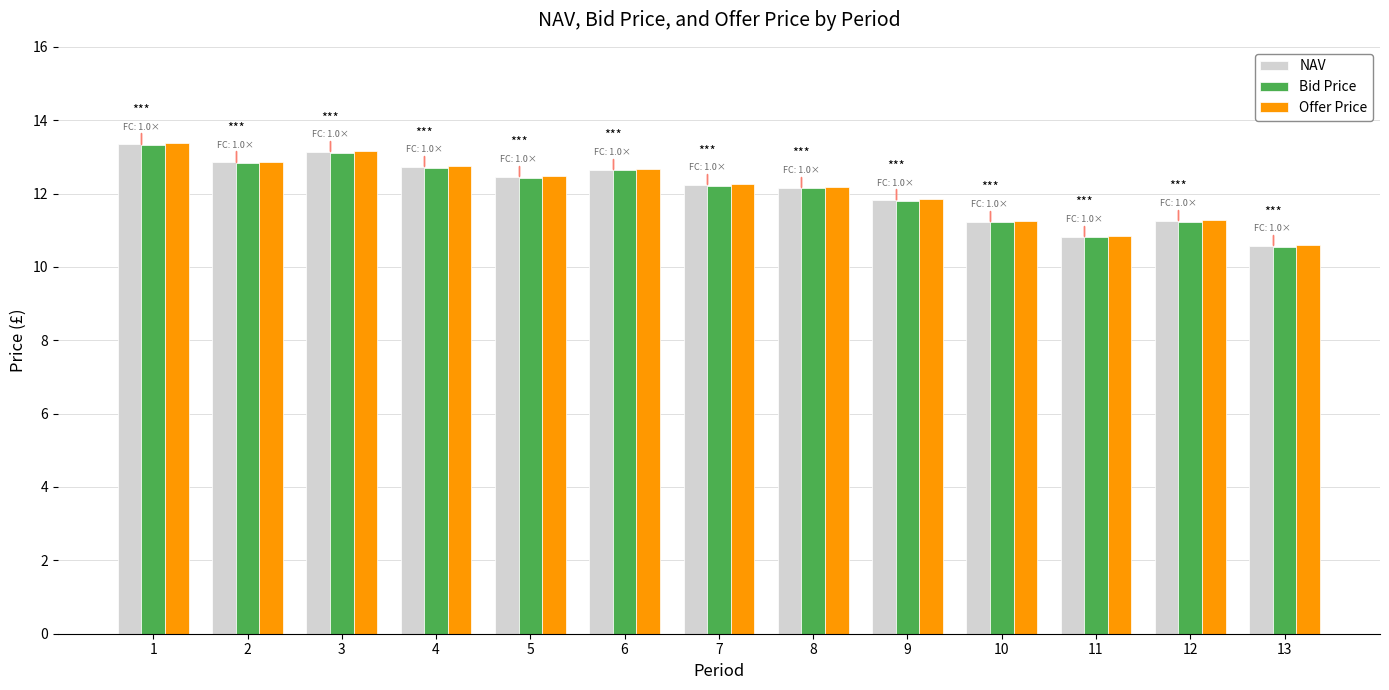

What is the greatest value displayed?

13.4